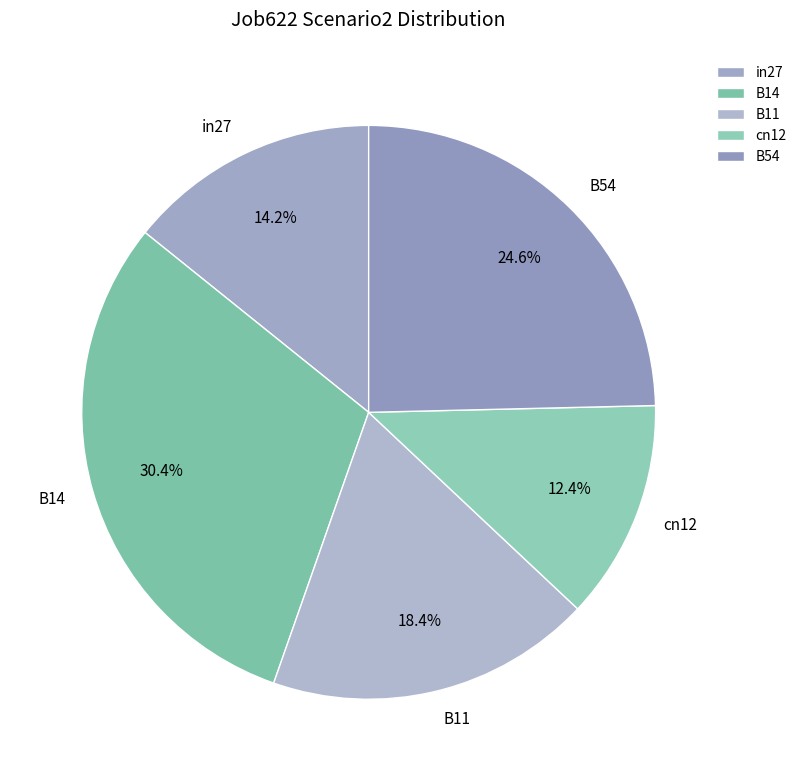

What is the smallest slice in the pie chart?

cn12